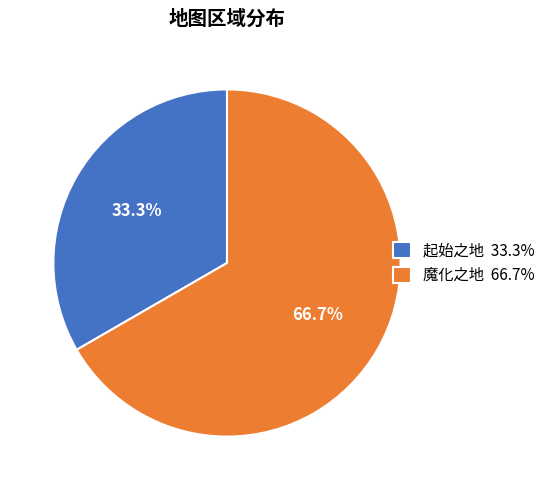

To the nearest percent, what portion does 起始之地 represent?

33%